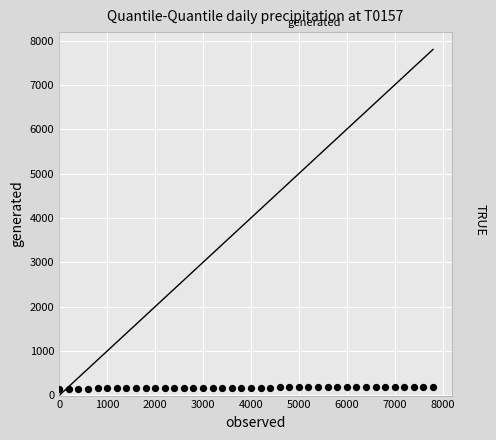

What is the range of Y values (max minus min)?

32.9